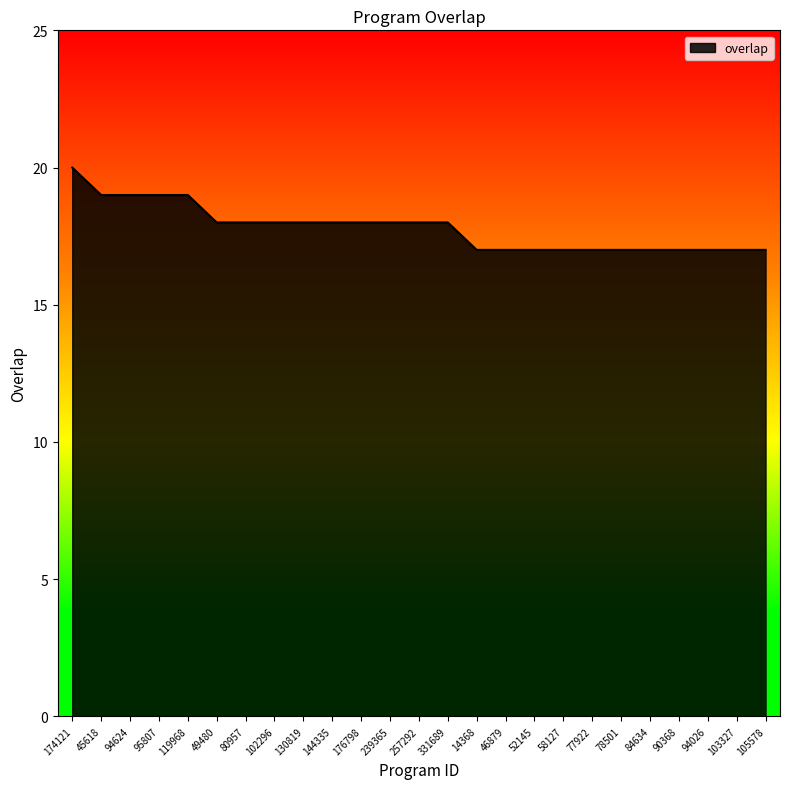

At which category does the chart reach its peak across all series?

174121